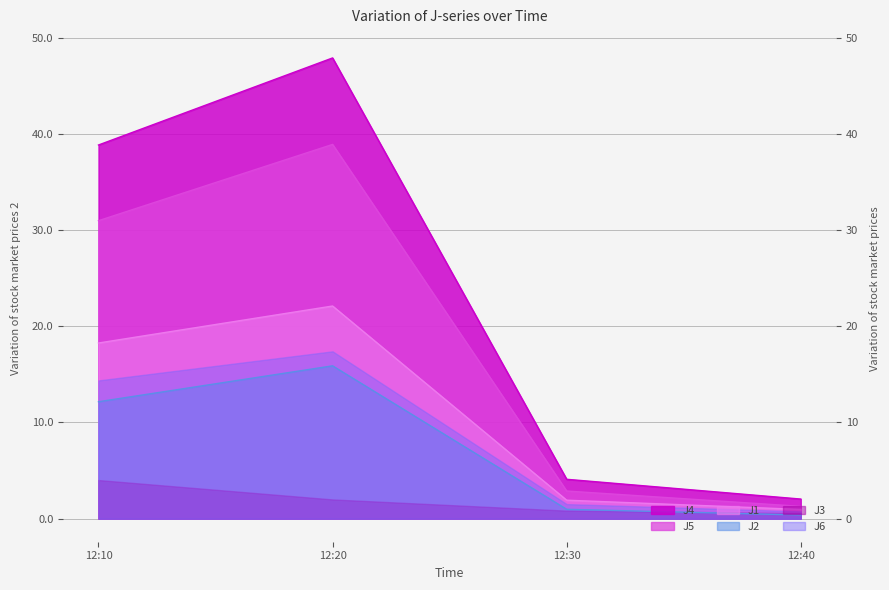

Rank the categories by J4 value from highest to lowest.

12:20, 12:10, 12:30, 12:40